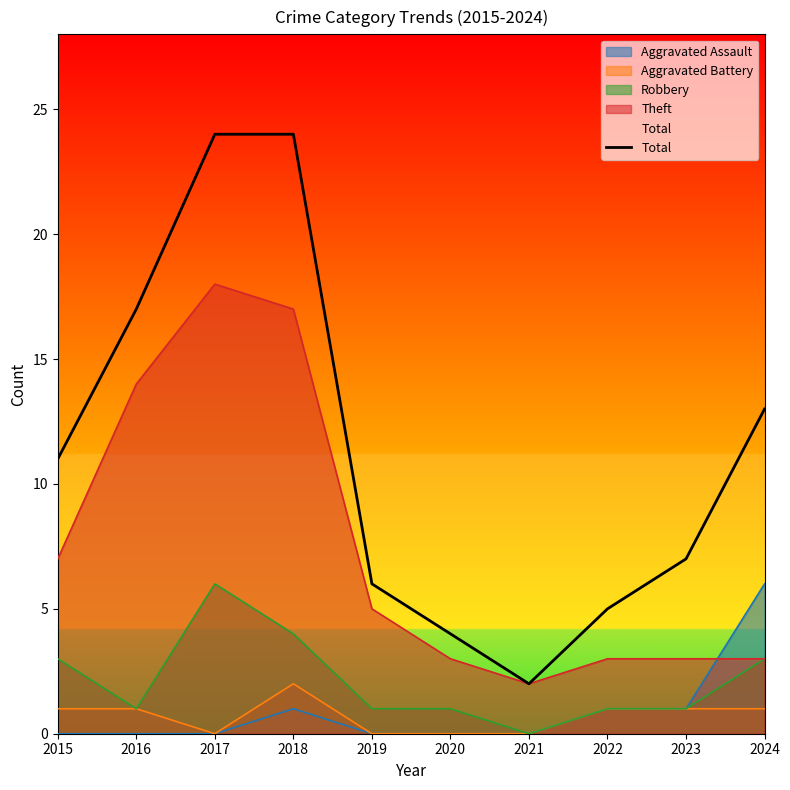

Does the chart display data point markers on the line(s)?

No